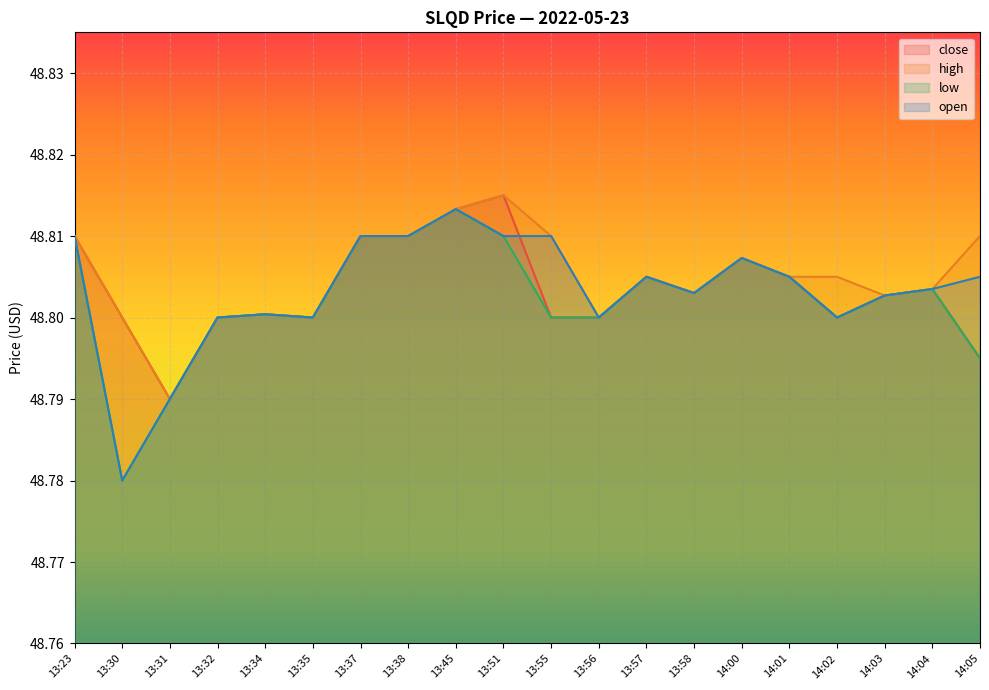

Does the chart display data point markers on the line(s)?

No